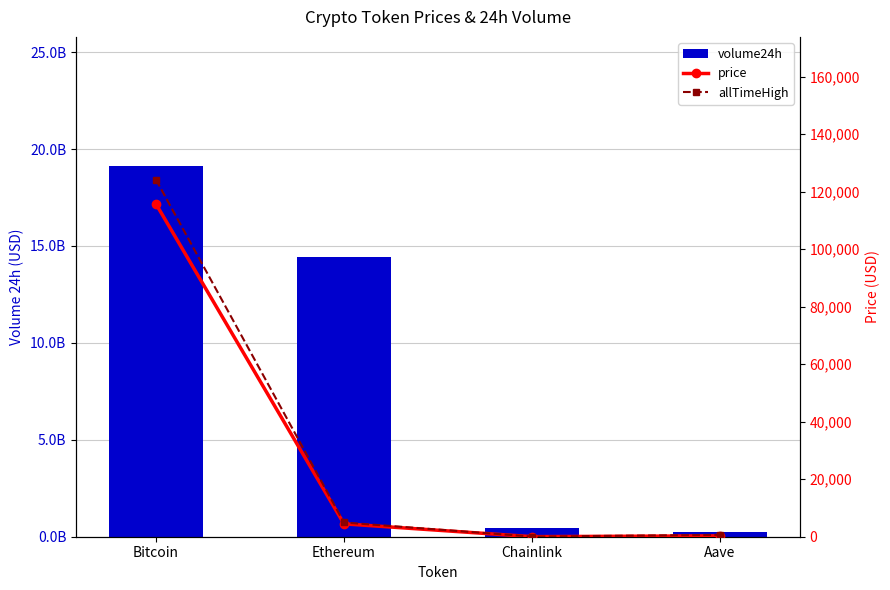

What is the average value of the volume24h series?

8550363951.0